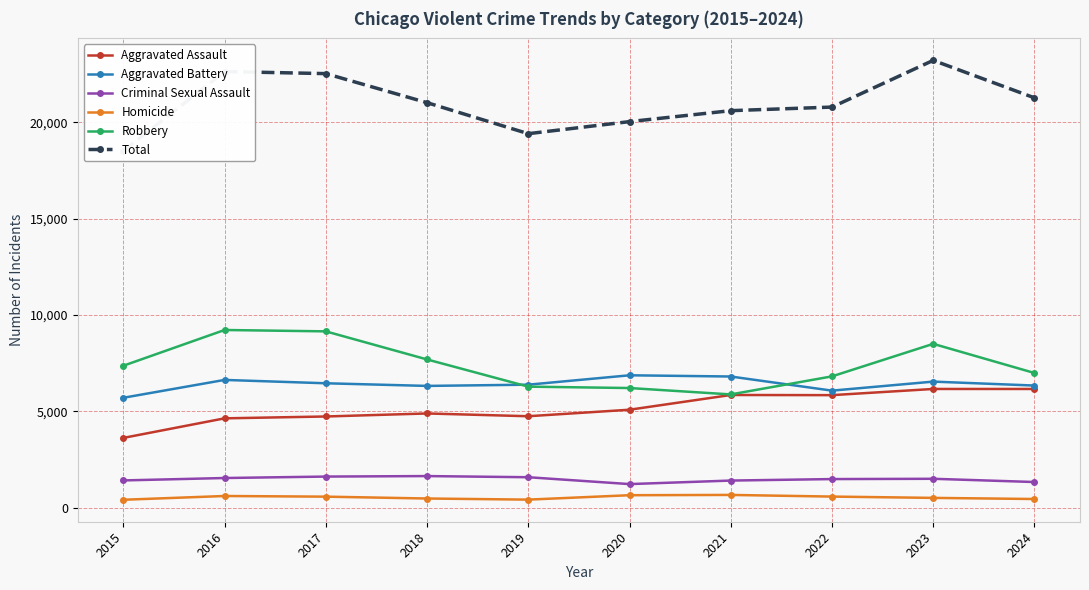

Which series has the largest total across all categories?

Total